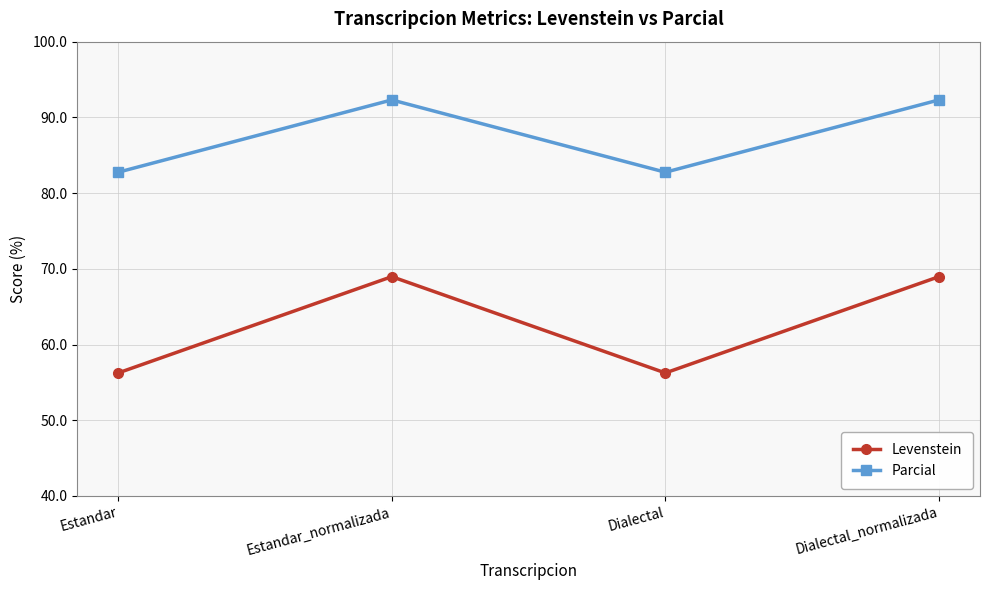

Where is the first local maximum for Levenstein?

Estandar_normalizada